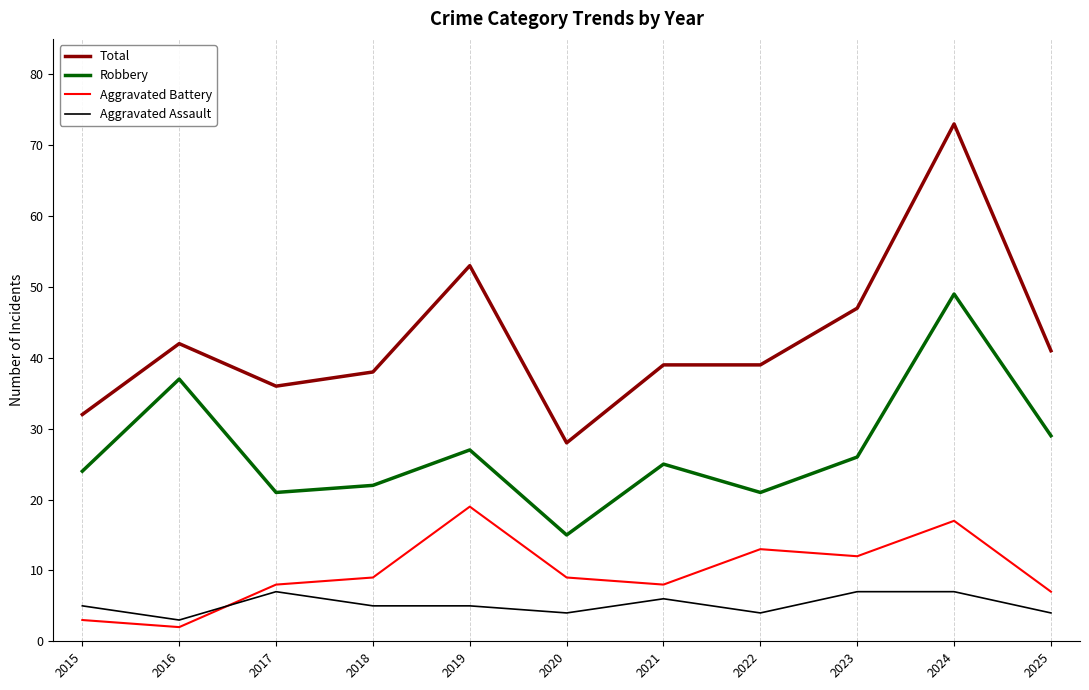

The Robbery series shows 27 at 2019. True or false?

True